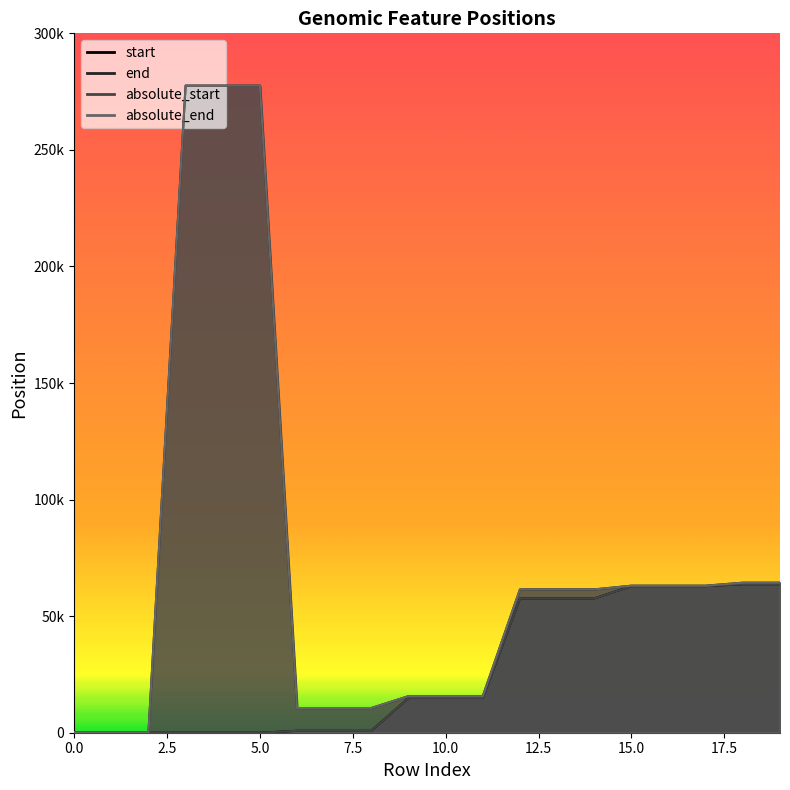

At which category is the sum across all series the highest?

3